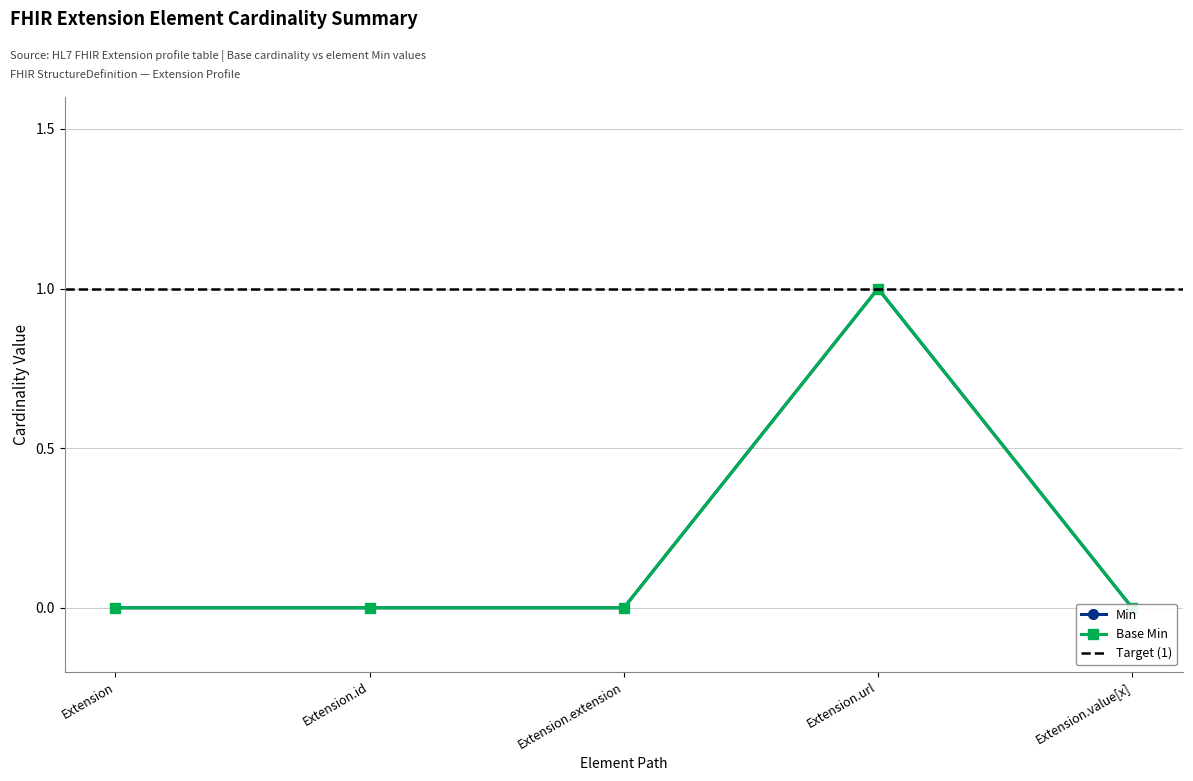

How many distinct data groups are displayed?

2